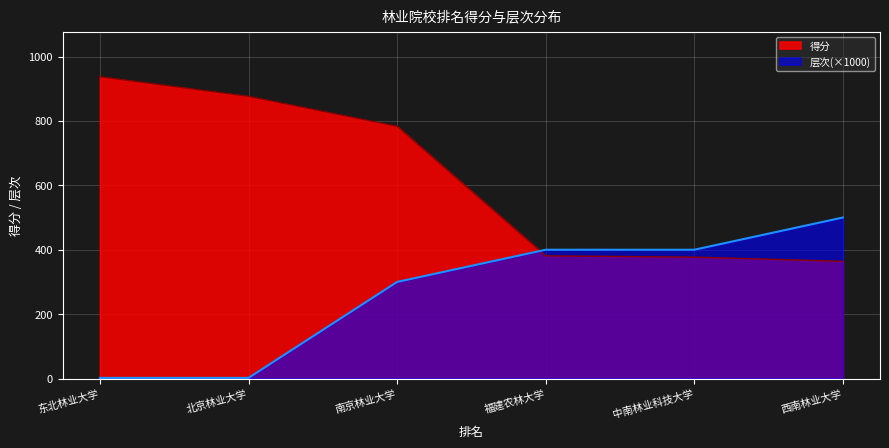

Is it true that 层次 equals 500 at 西南林业大学?

True